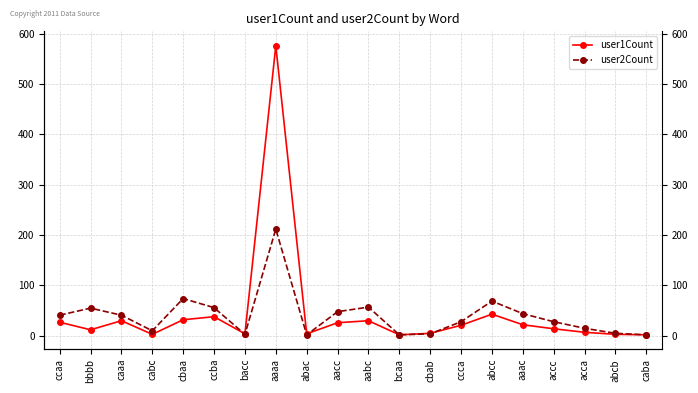

Which series has the widest spread of values?

user1Count